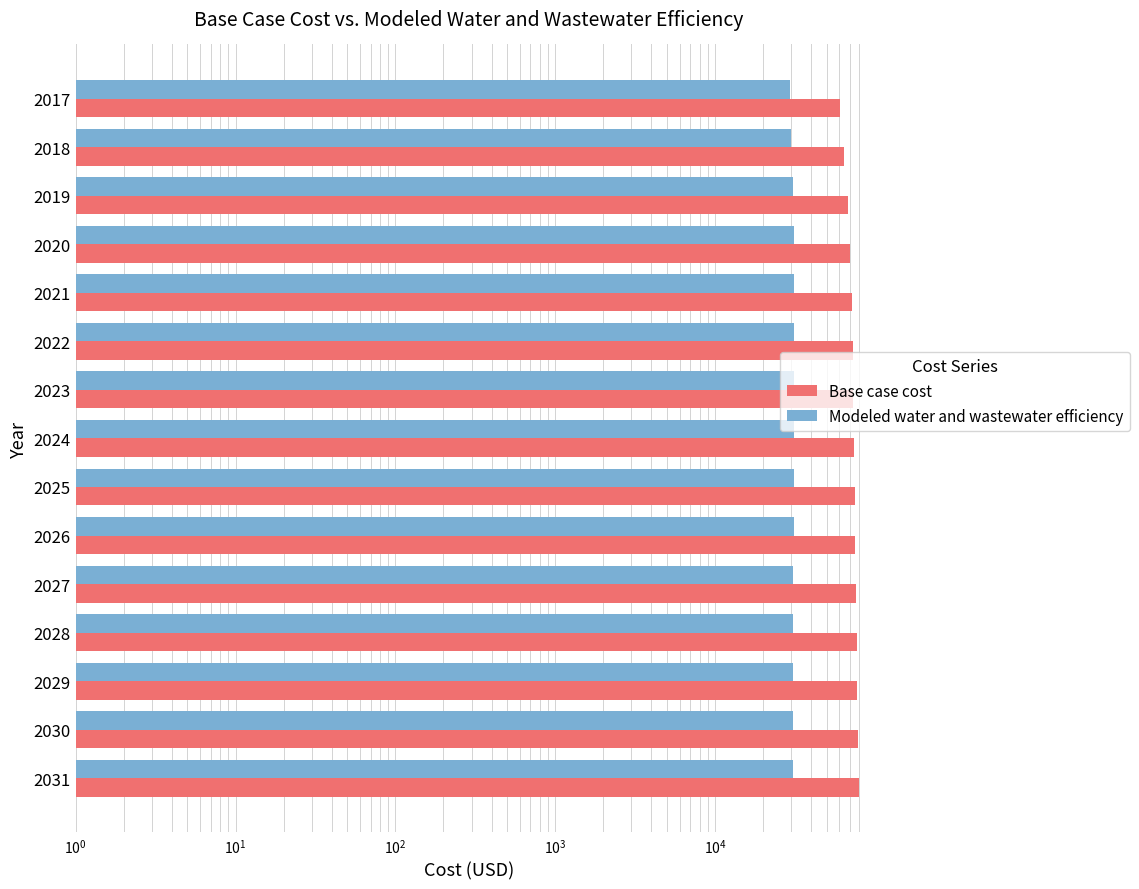

Are the bars horizontal?

Yes